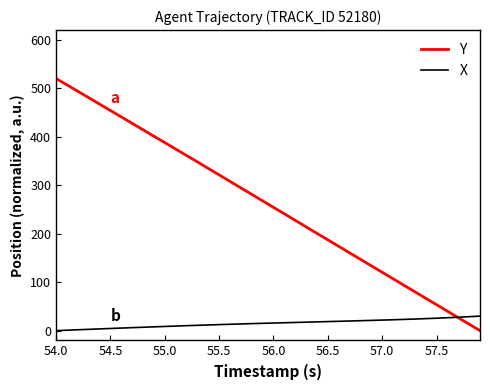

What is the maximum value shown in the chart?

520.0